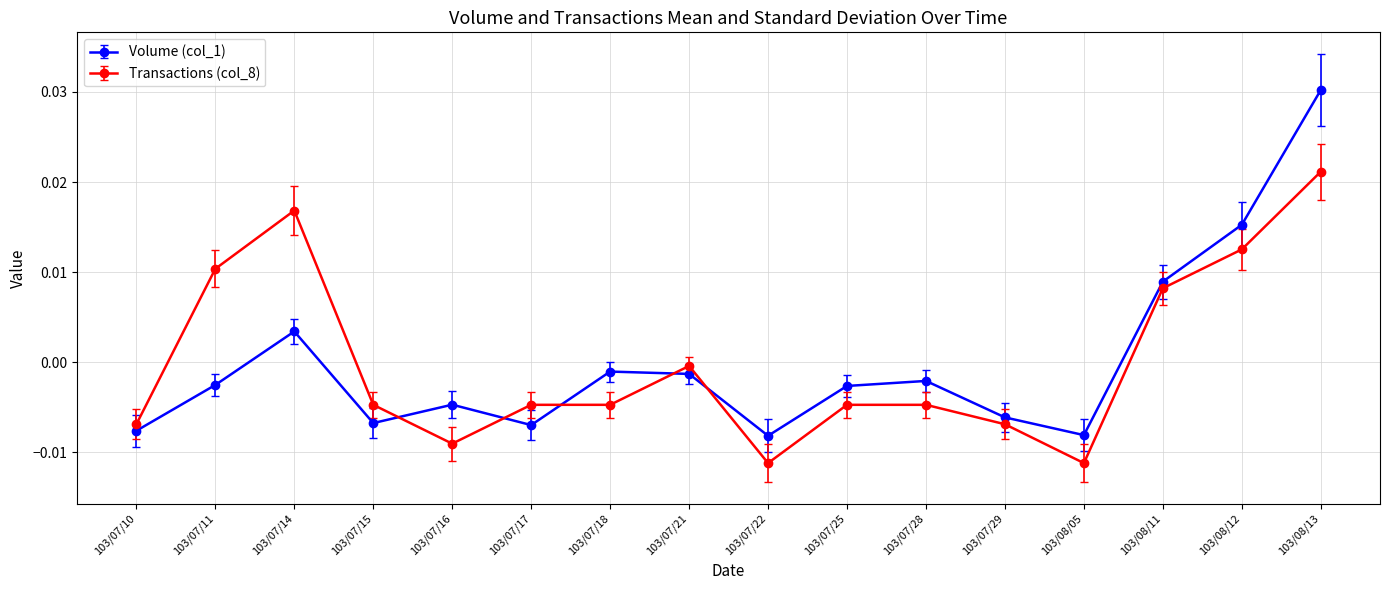

Which series has the largest range (max minus min)?

Volume (col_1)